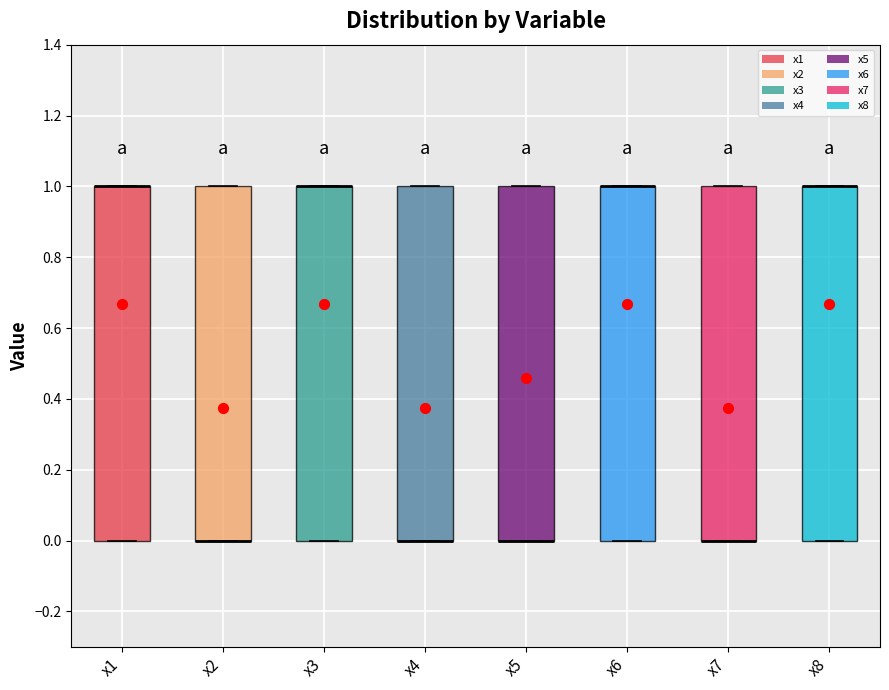

Reading left to right, read every box against the y-axis: the position of its median line, the range the box covers, and the ends of its whiskers. The values are not printed on the chart, so give them approximately, as read against the axis.

x1: median 1 (drawn on the box's upper edge), box 0 to 1, whiskers 0 to 1
x2: median 0 (drawn on the box's lower edge), box 0 to 1, whiskers 0 to 1
x3: median 1 (drawn on the box's upper edge), box 0 to 1, whiskers 0 to 1
x4: median 0 (drawn on the box's lower edge), box 0 to 1, whiskers 0 to 1
x5: median 0 (drawn on the box's lower edge), box 0 to 1, whiskers 0 to 1
x6: median 1 (drawn on the box's upper edge), box 0 to 1, whiskers 0 to 1
x7: median 0 (drawn on the box's lower edge), box 0 to 1, whiskers 0 to 1
x8: median 1 (drawn on the box's upper edge), box 0 to 1, whiskers 0 to 1